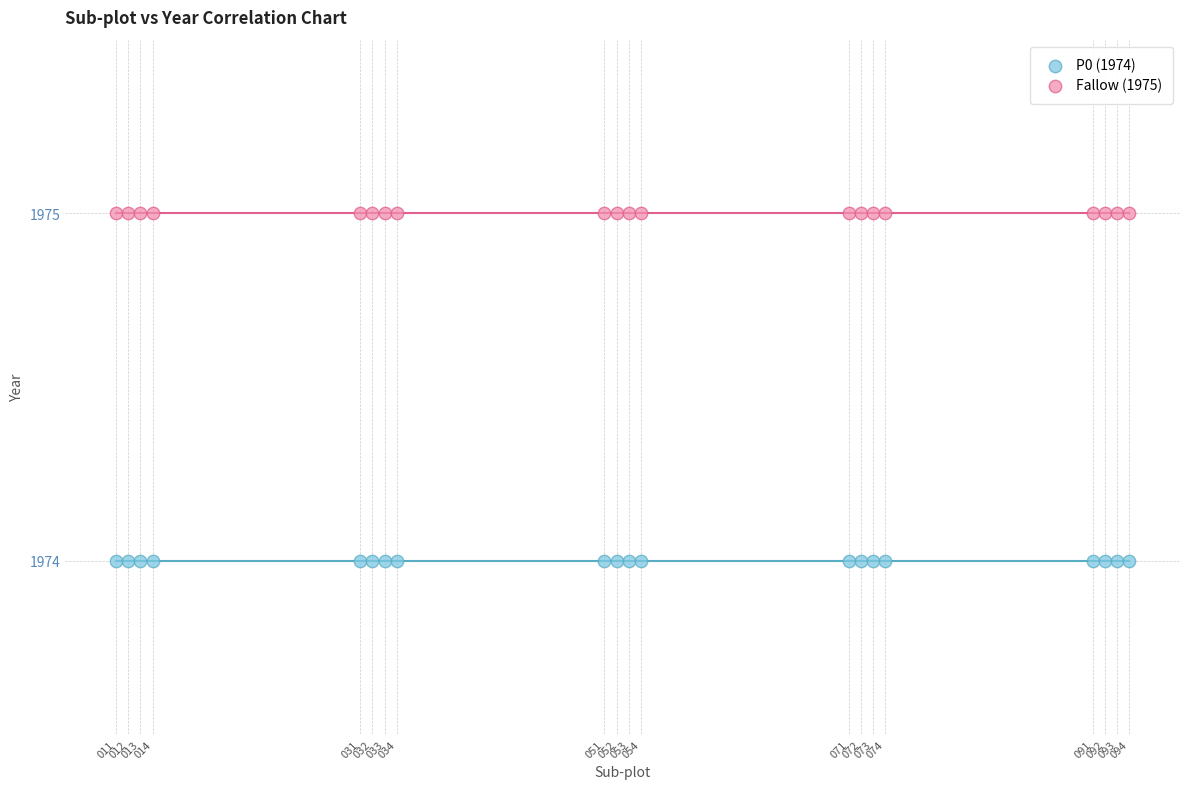

What are all the series names shown in the legend?

P0 (1974), Fallow (1975)